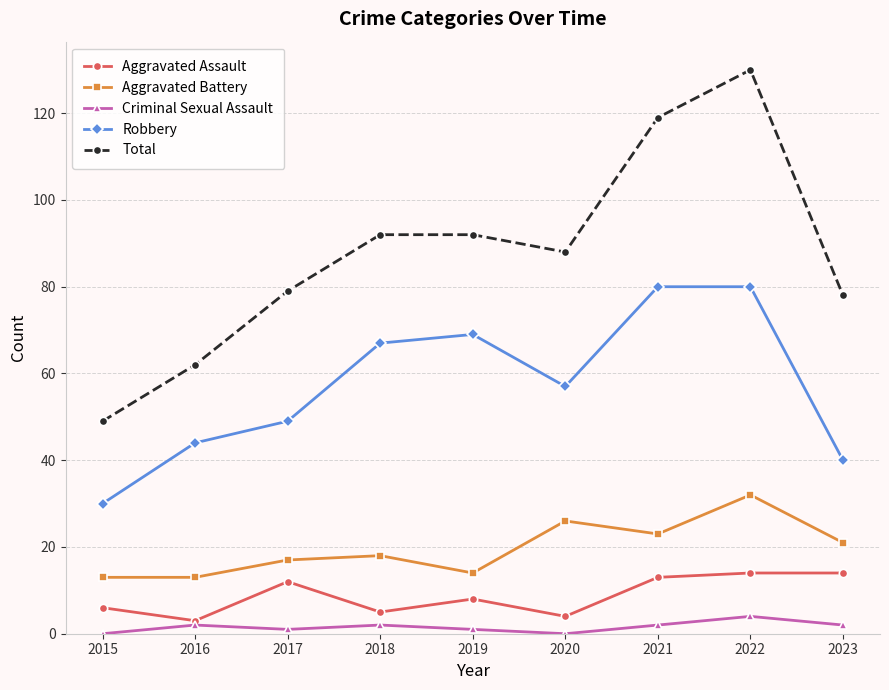

What is the value of the Robbery point at the 3rd from the left?

49